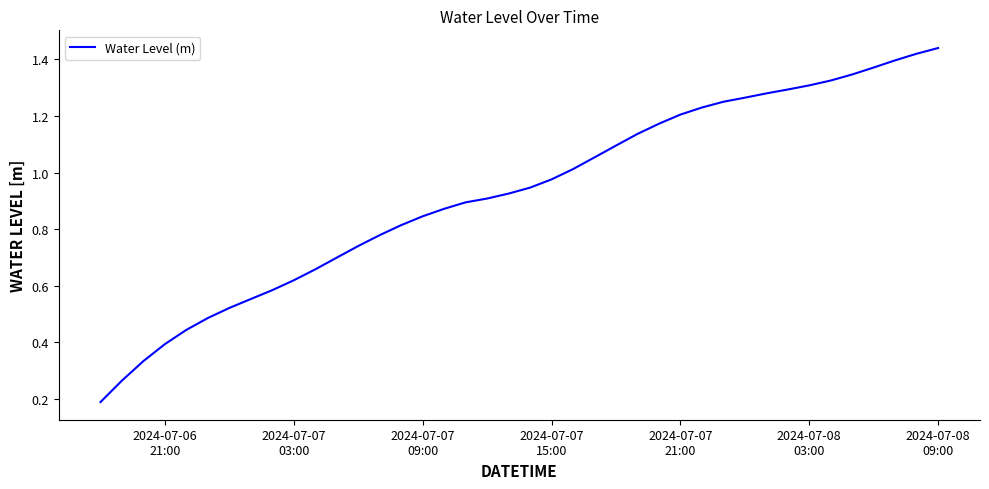

Does the chart have visible grid lines?

No